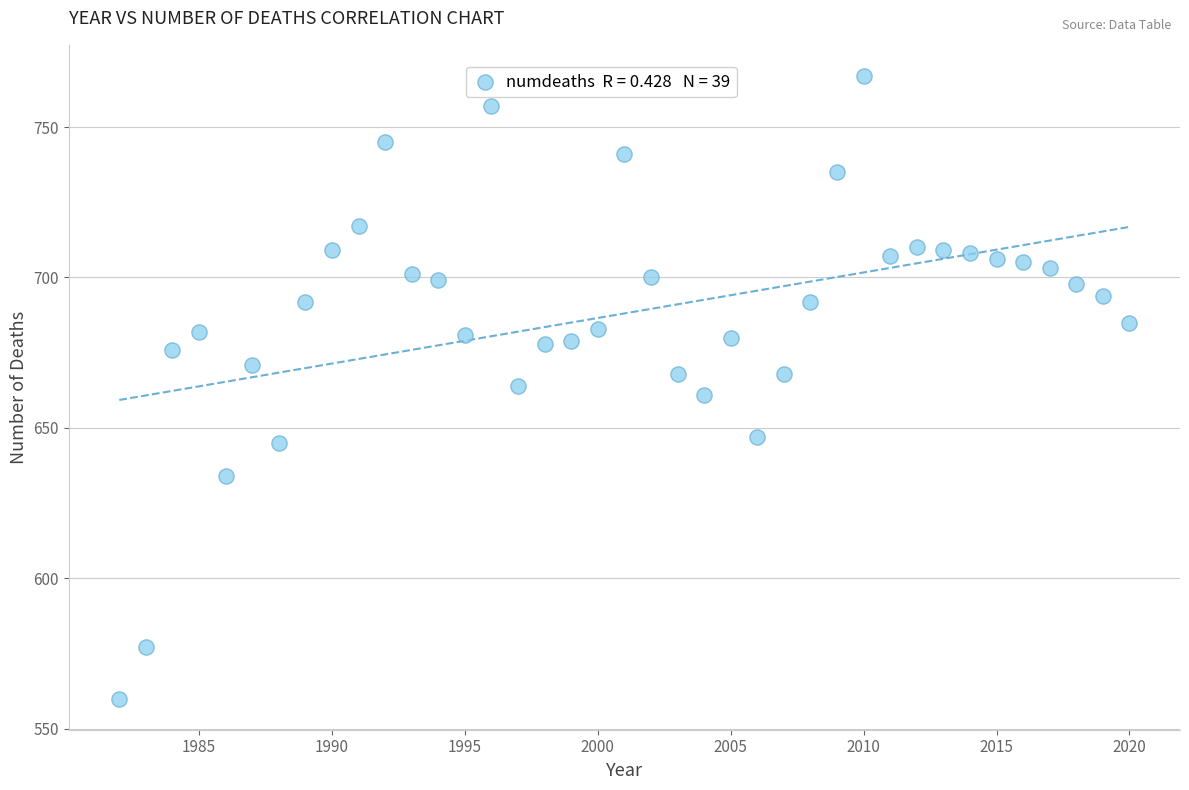

What is the range of X values (max minus min)?

38